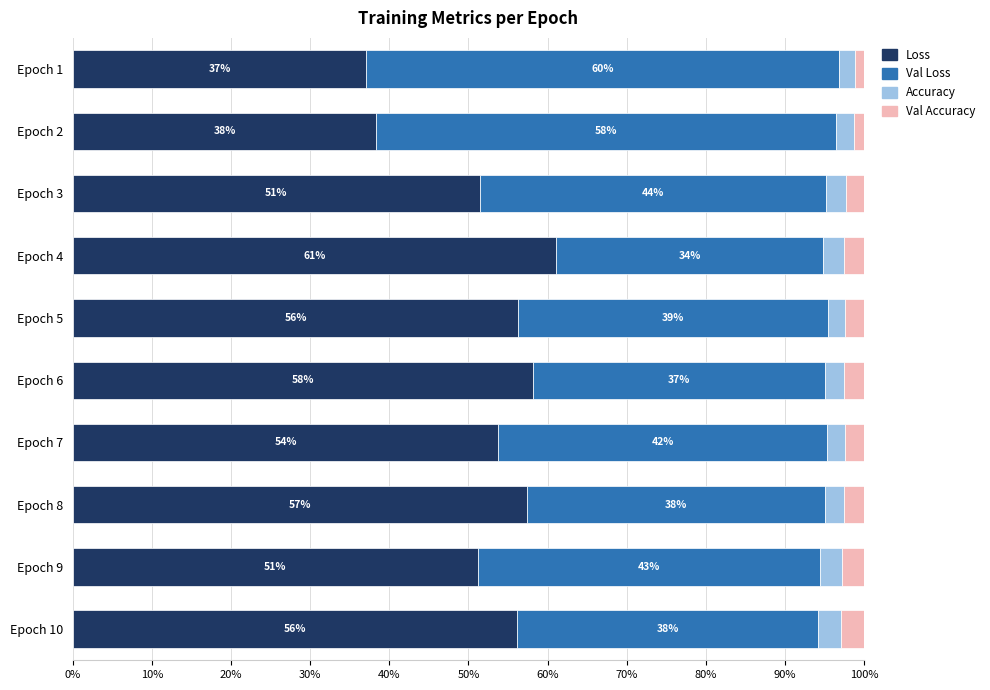

The Loss series shows 56.2 at Epoch 10. True or false?

True